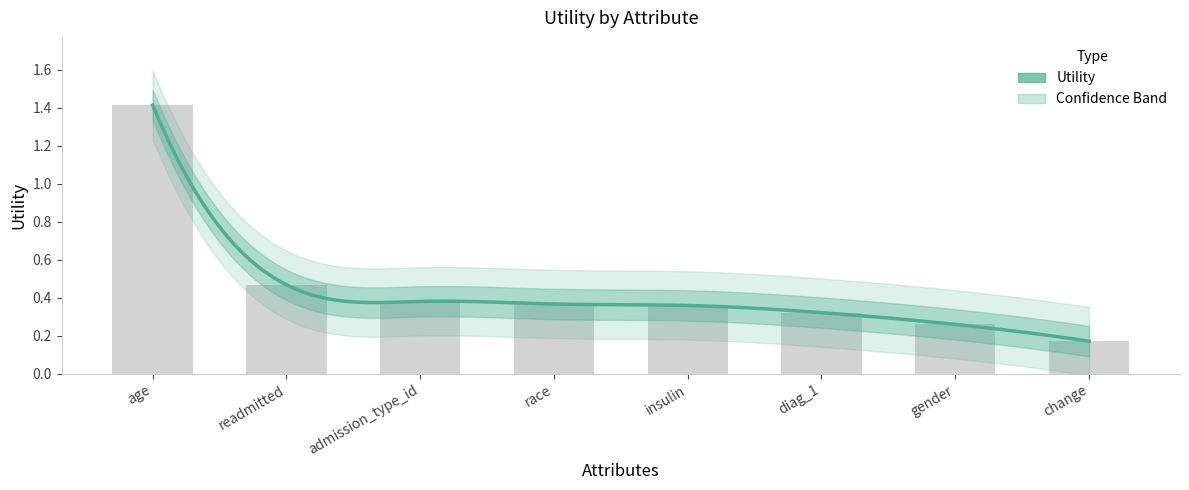

What is the change in value from age to diag_1?

-1.1